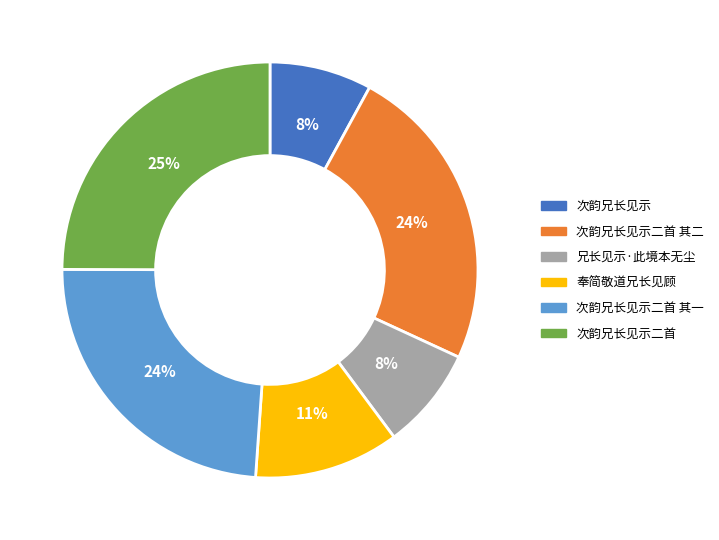

Is there any slice that represents more than half of the pie?

No